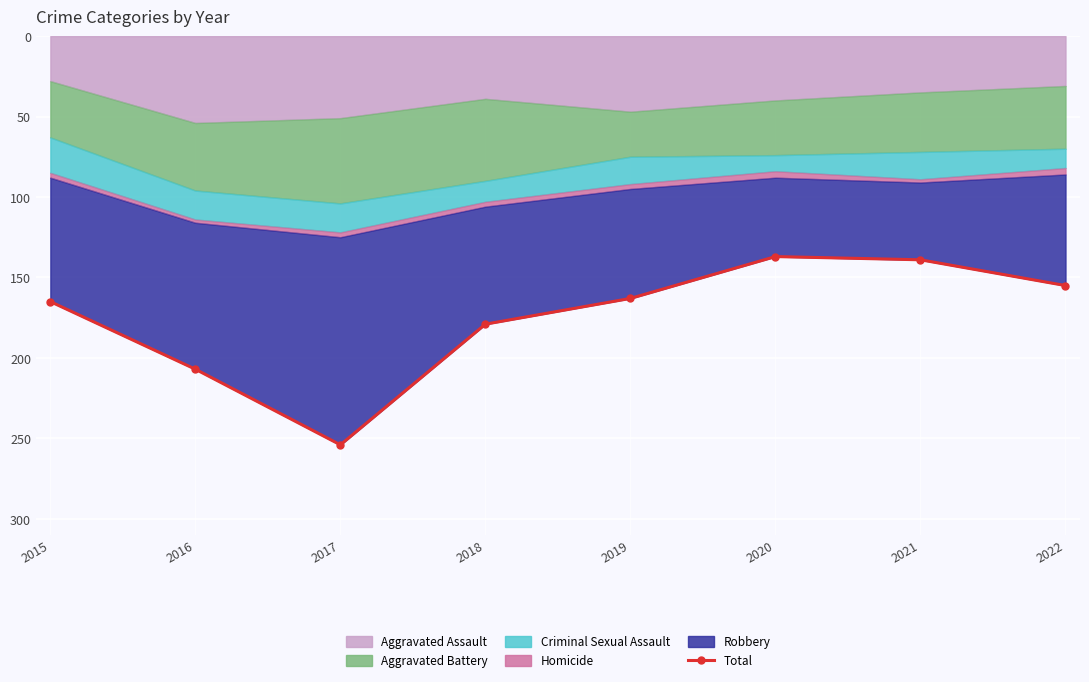

What is the maximum value for Aggravated Assault?

54